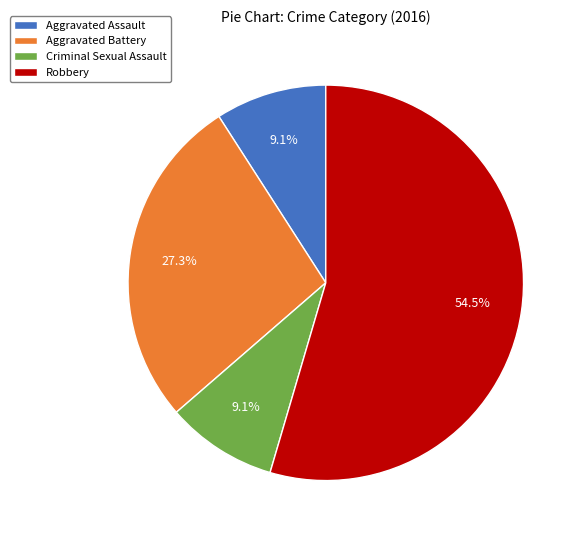

What is the total percentage of Robbery and Aggravated Battery?

81.8%